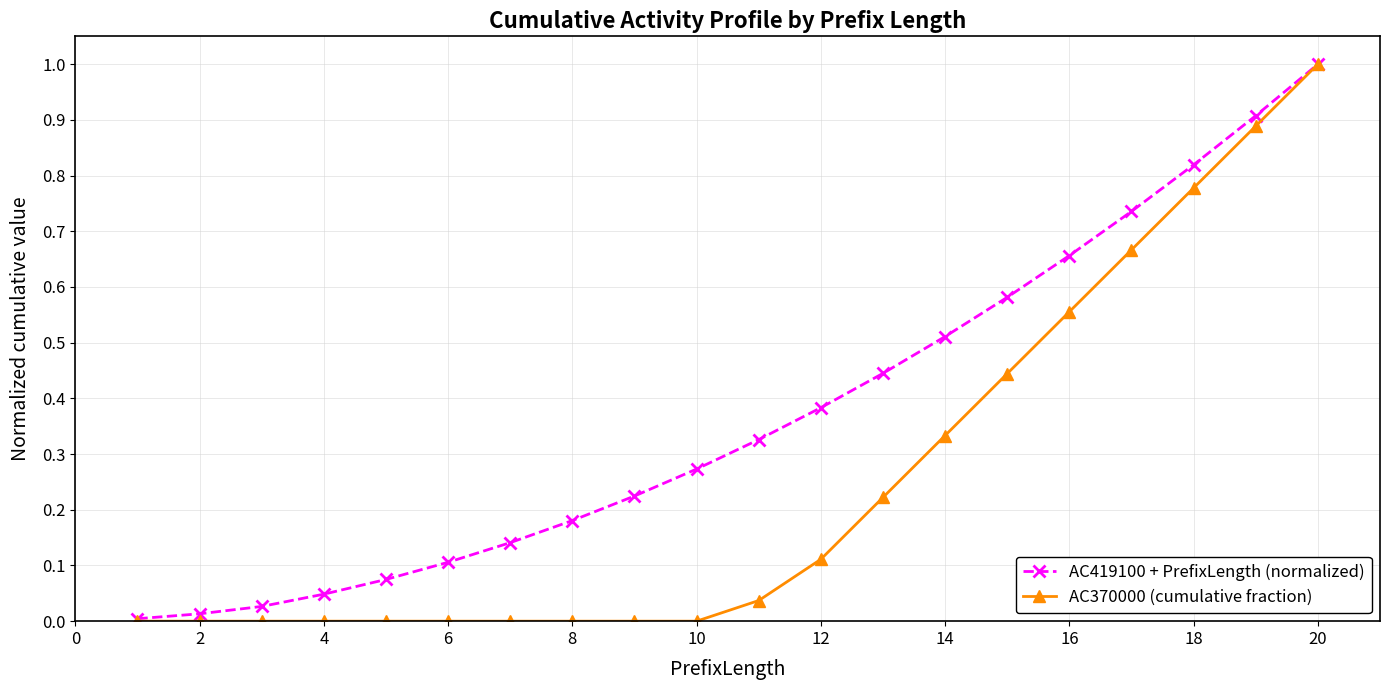

Rank the series by their average value, from lowest to highest.

AC370000 (cumulative fraction), AC419100 + PrefixLength (normalized)